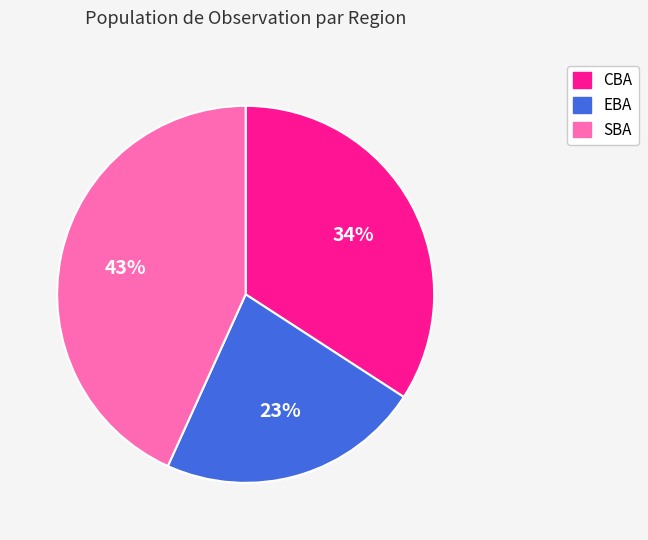

Is there a majority slice in this chart?

No